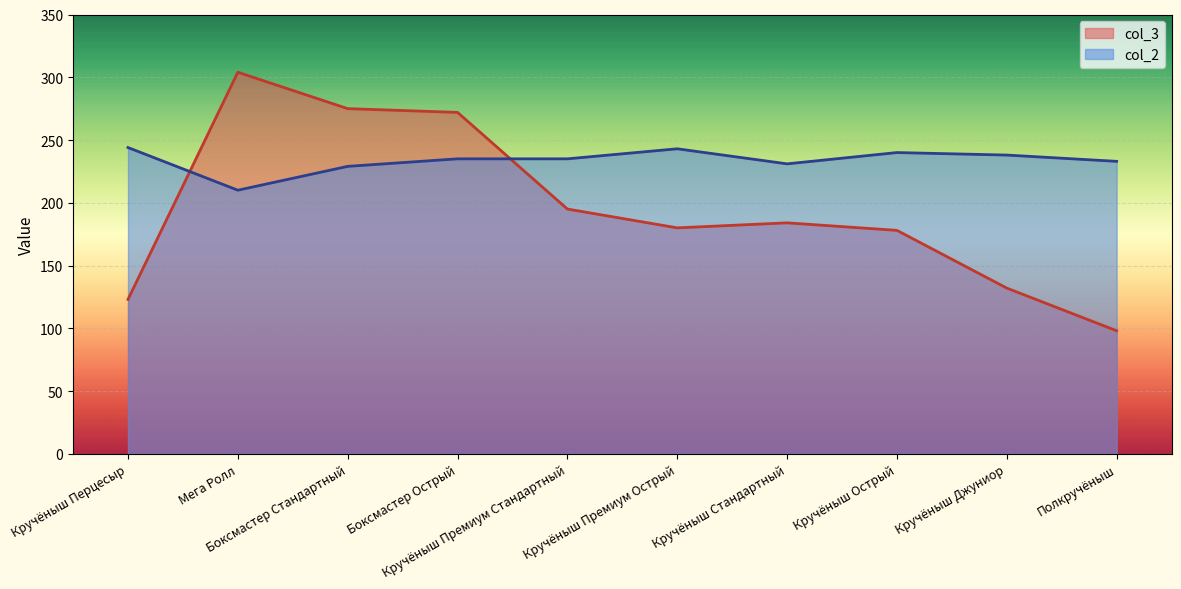

The col_2 series shows 363 at Боксмастер Острый. True or false?

False